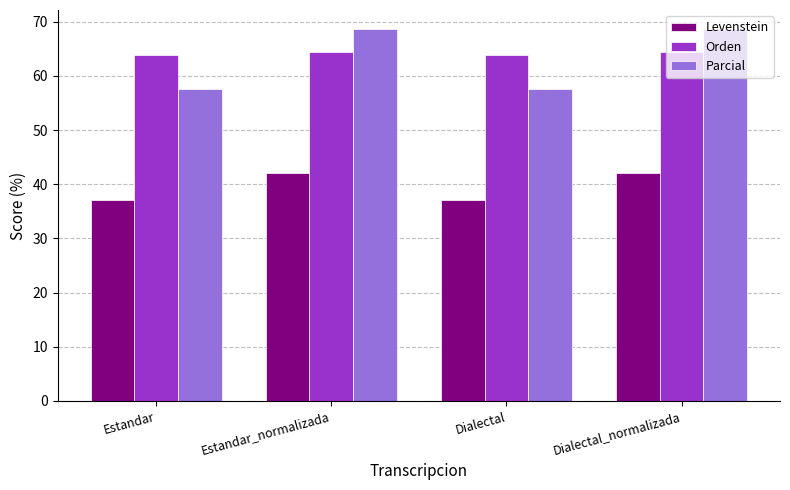

How many bars are there in each group?

3